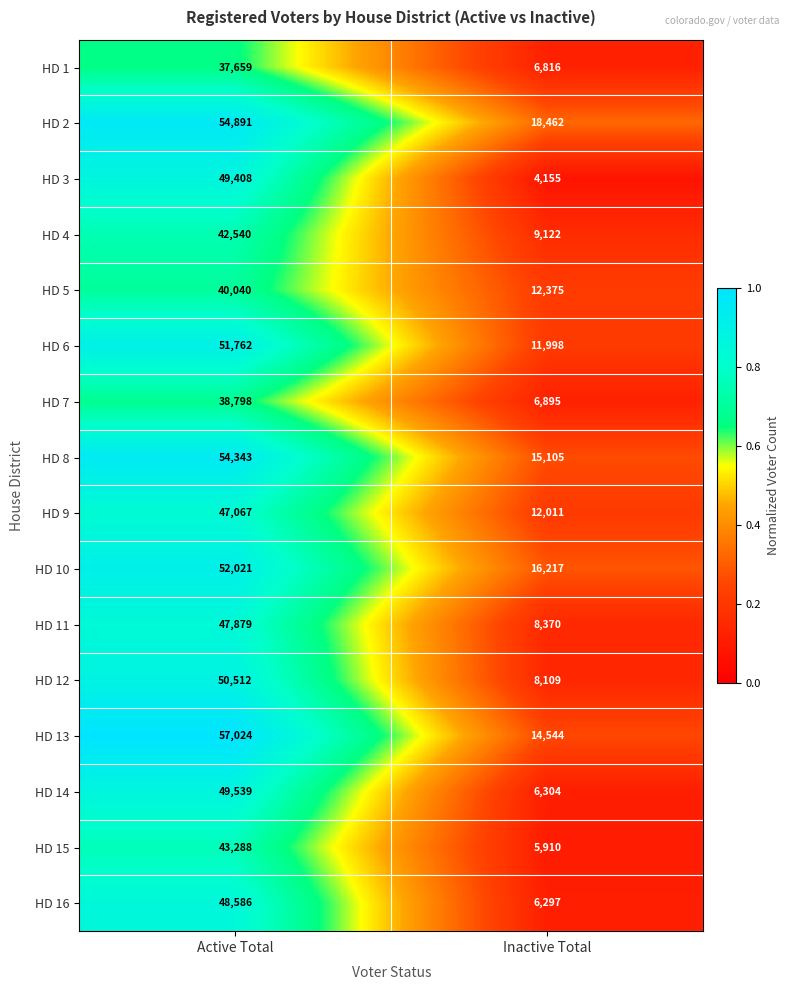

Rank the series at Active Total from lowest to highest value.

HD 1, HD 7, HD 5, HD 4, HD 15, HD 9, HD 11, HD 16, HD 3, HD 14, HD 12, HD 6, HD 10, HD 8, HD 2, HD 13